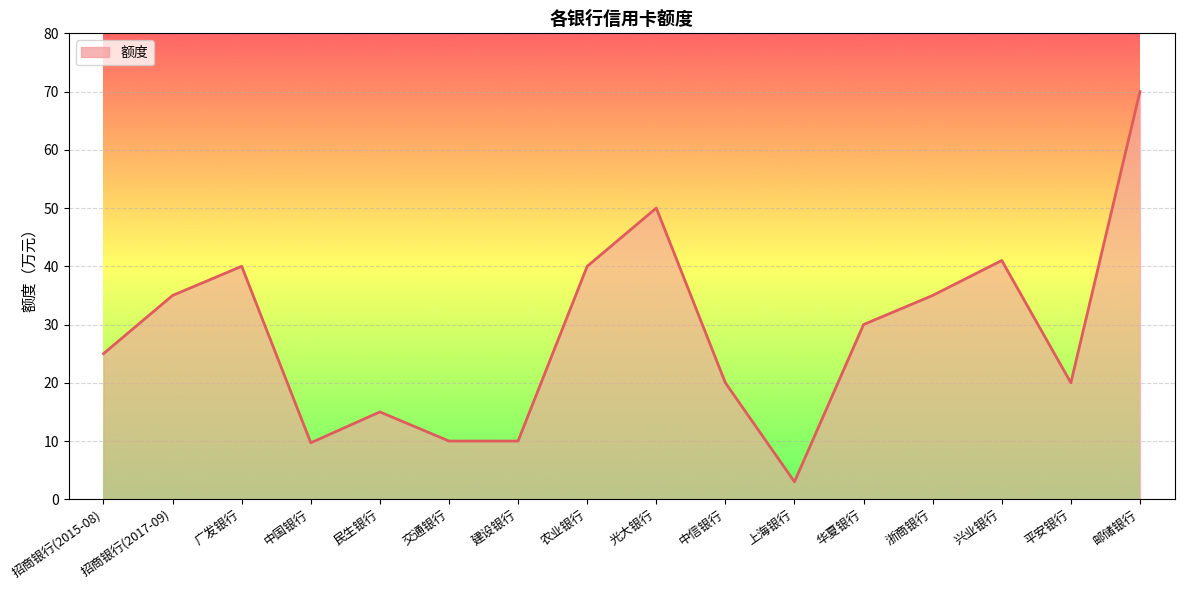

How many values are below 30?

8